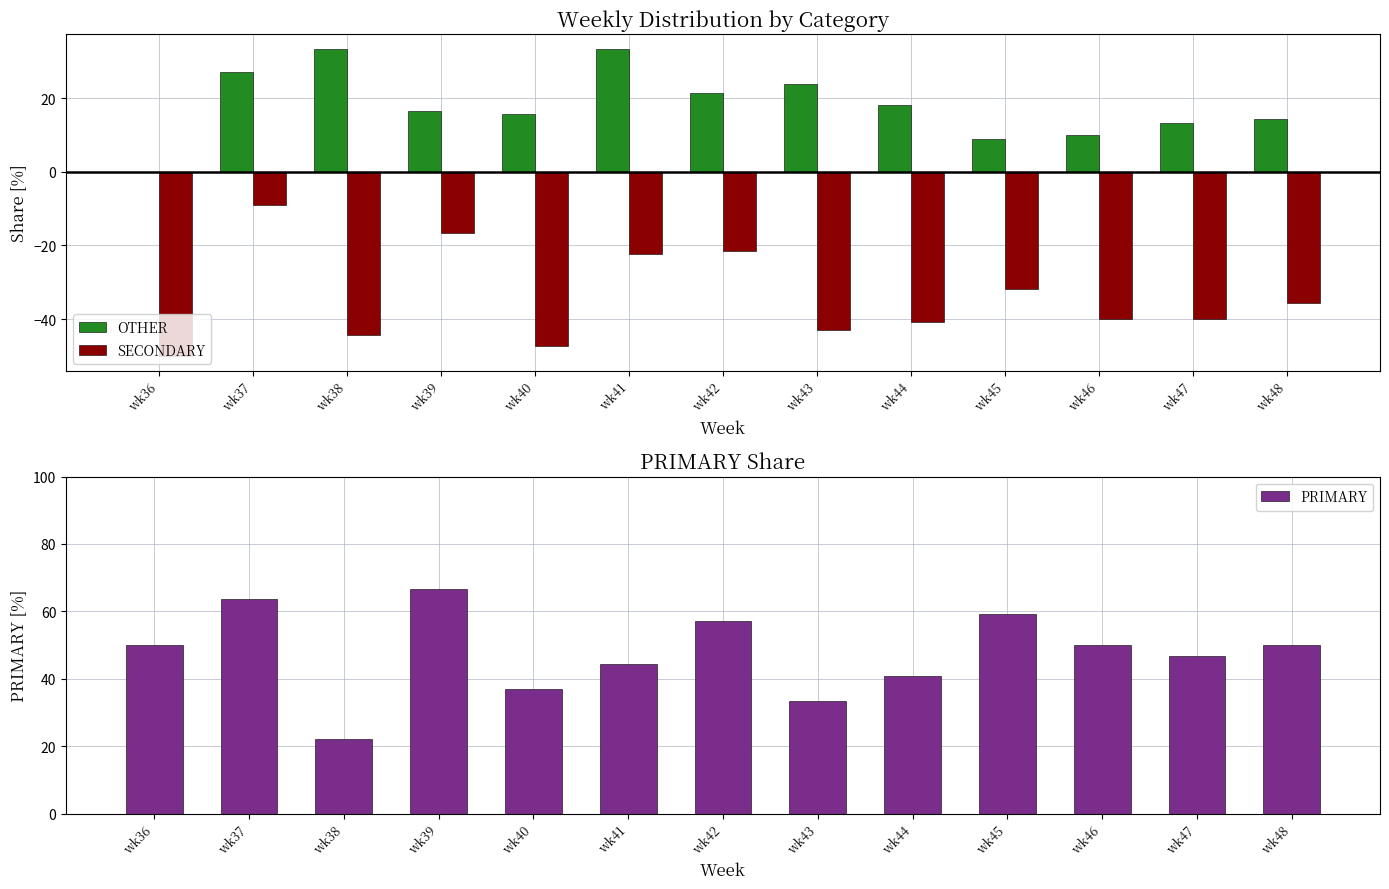

What is the difference between the maximum and minimum values in the OTHER series?

33.3